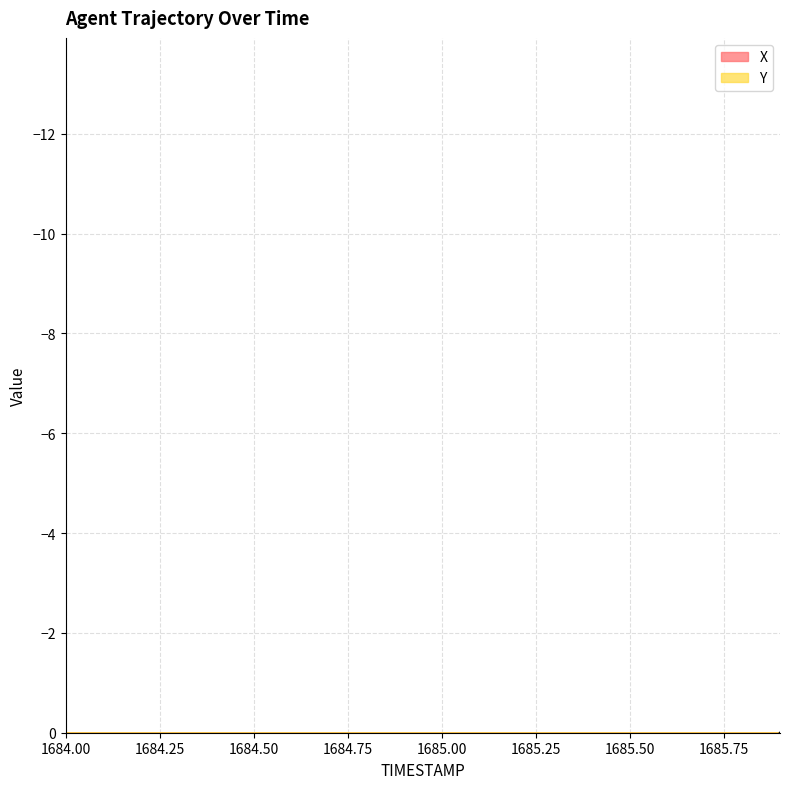

At 1684.0, list the series in order from smallest to largest.

X, Y